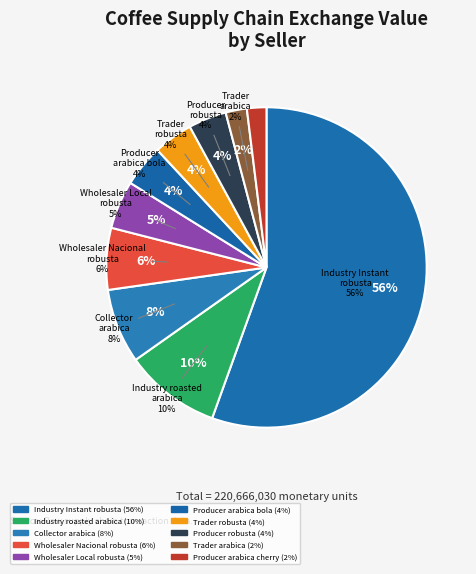

To the nearest percent, what is the difference between the Trader robusta and Wholesaler Local robusta slice percentages?

1%